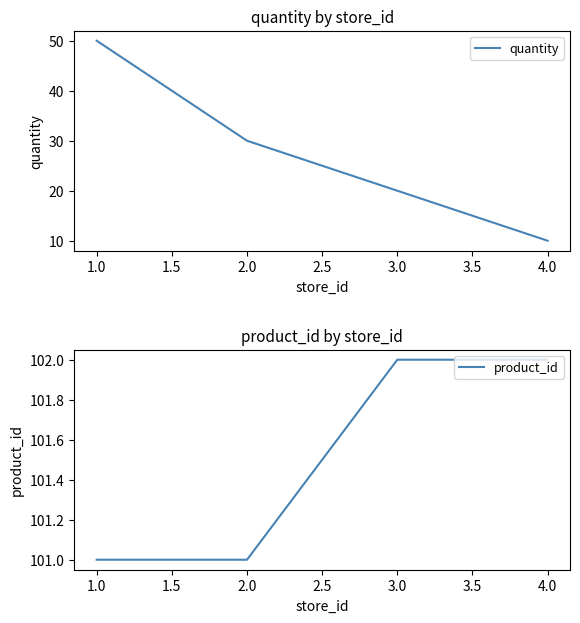

List the series in order of their overall mean, lowest first.

quantity, product_id